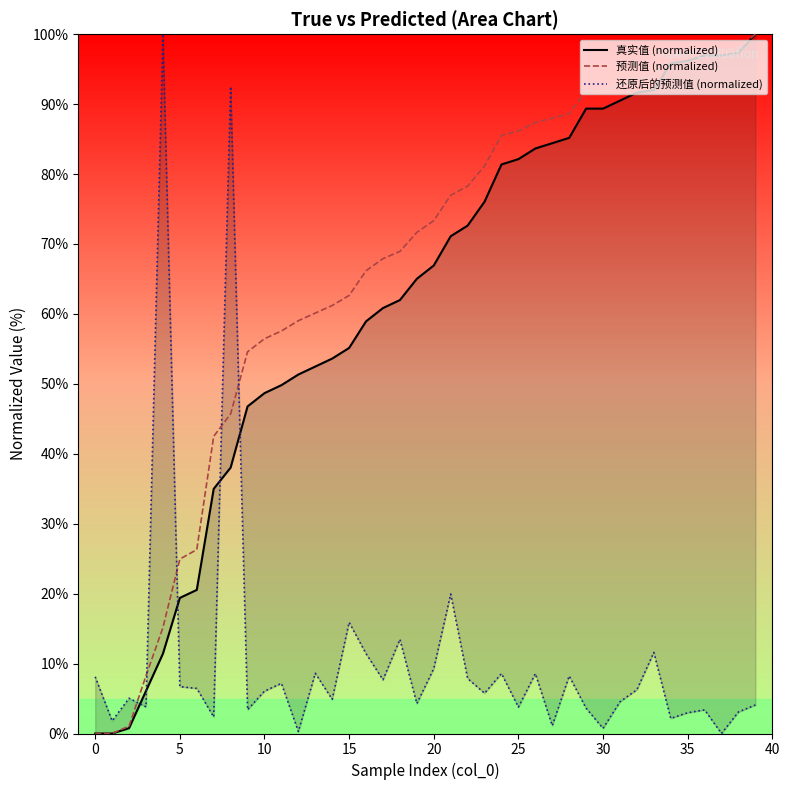

What is the difference between the 还原后的预测值 (normalized) values at 19 and 34?

2.1